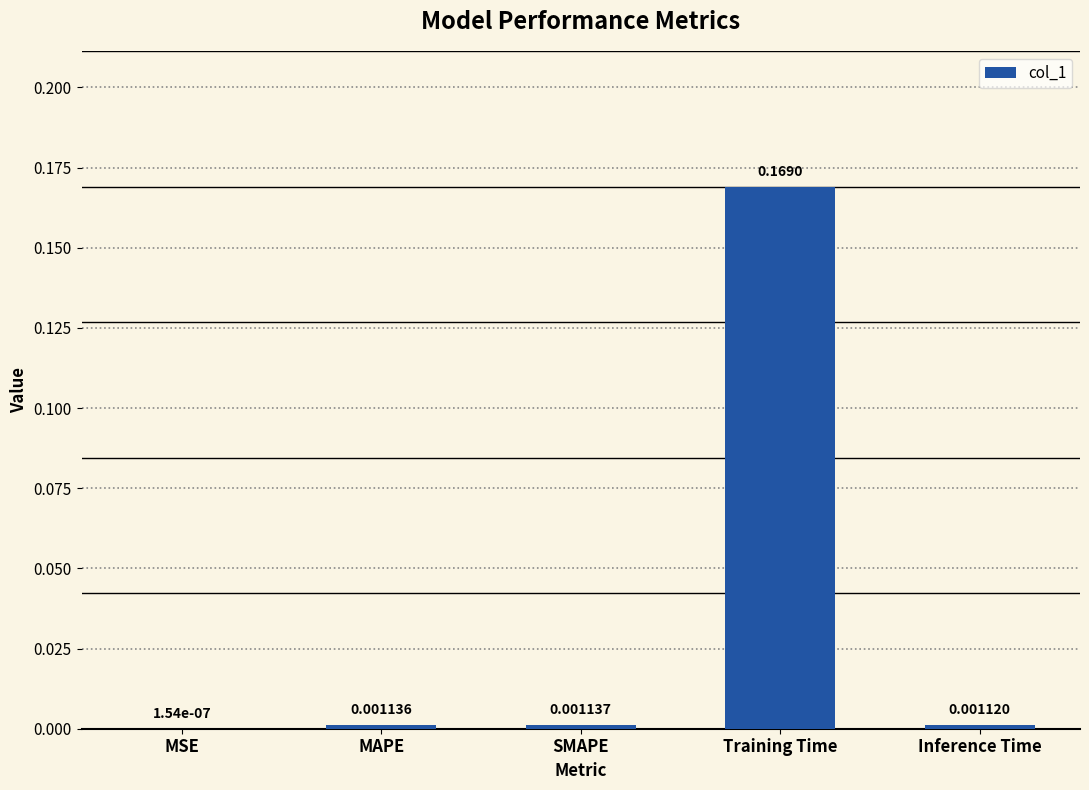

At which label is the value closest to 0?

MSE